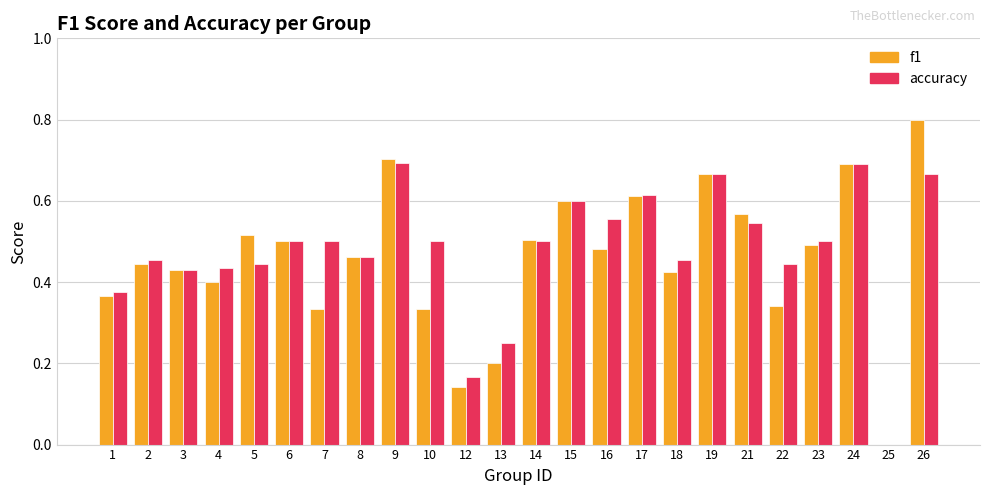

Is it true that f1 equals 0.4 at 21?

False